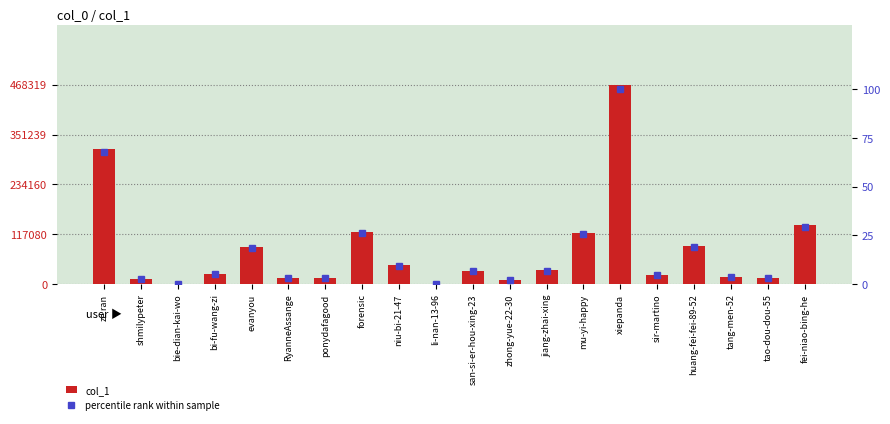

How many values in the percentile rank within sample series are below 6?

10